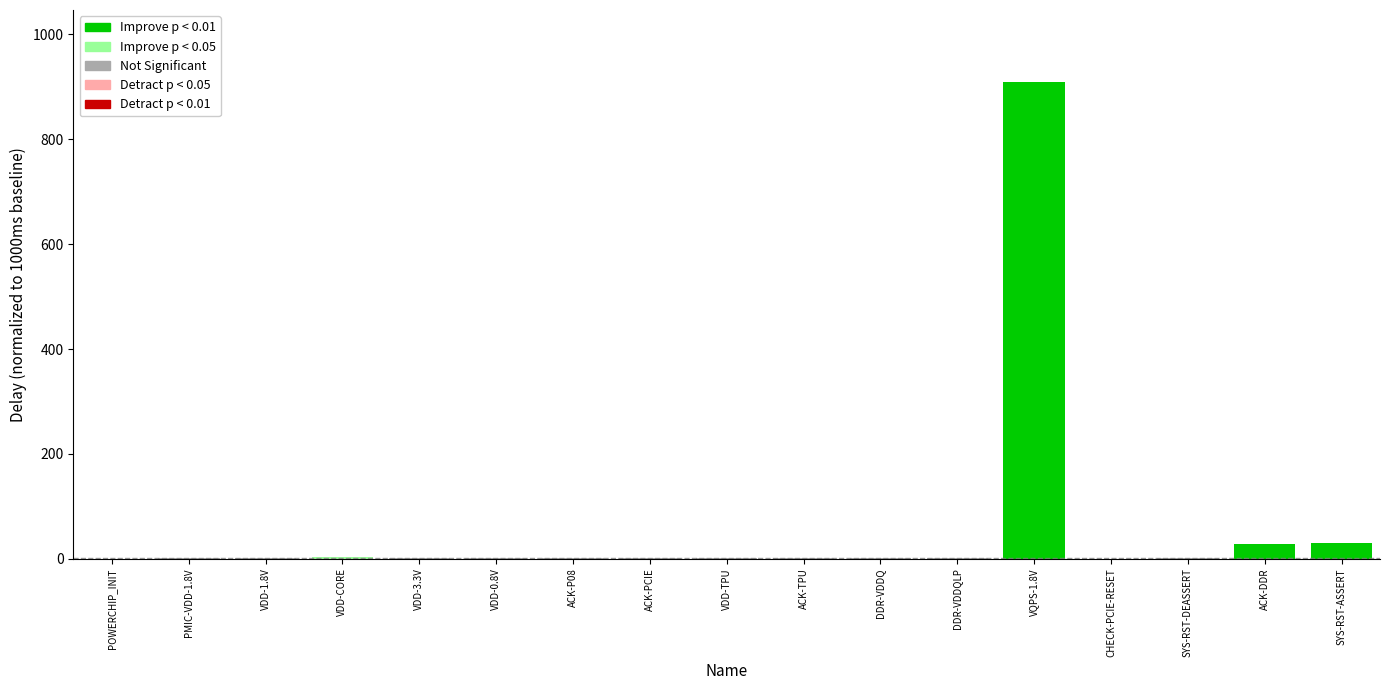

What is the average value?

58